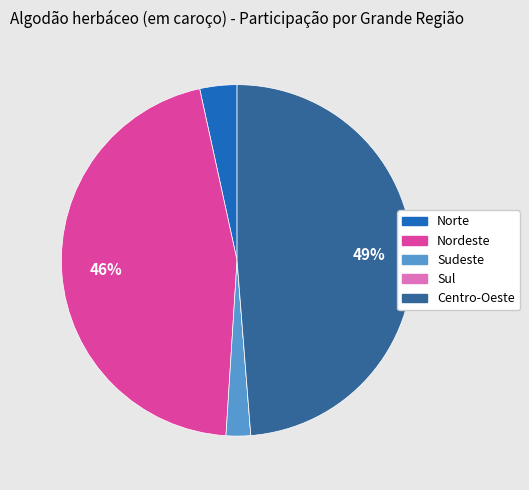

True or false: Sudeste accounts for 2% of the total.

True